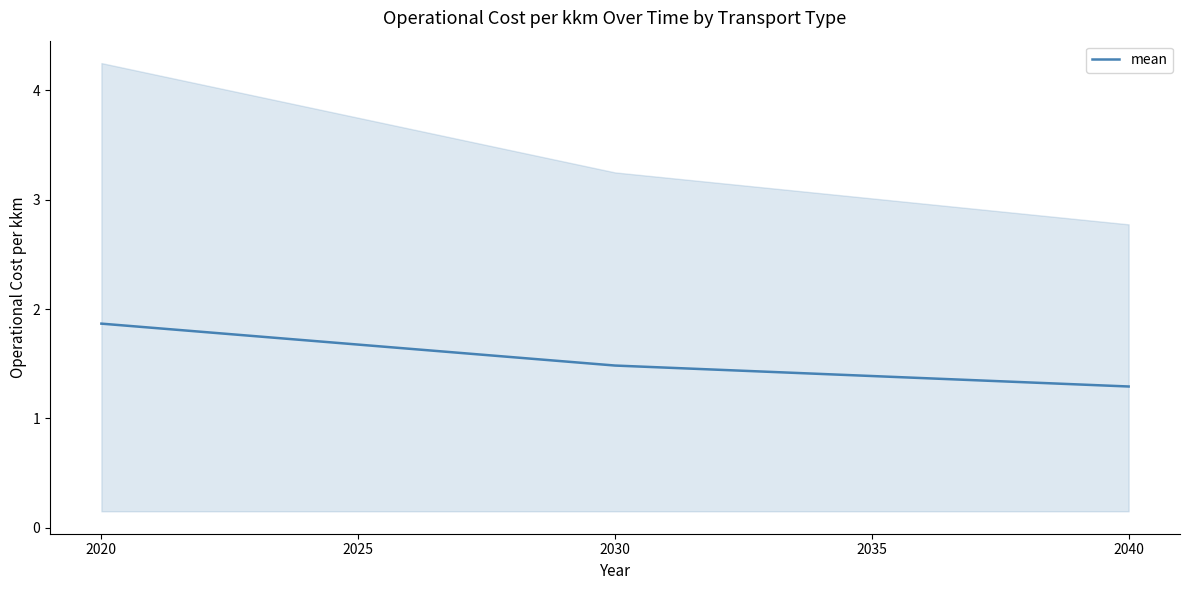

Reading left to right, transcribe all the data shown in this chart.

2020=1.9	2025=1.7	2030=1.5	2035=1.4	2040=1.3